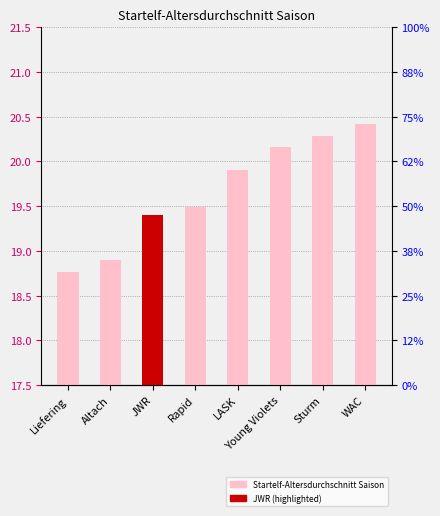

Rank the categories by value from highest to lowest.

WAC, Sturm, Young Violets, LASK, Rapid, JWR, Altach, Liefering